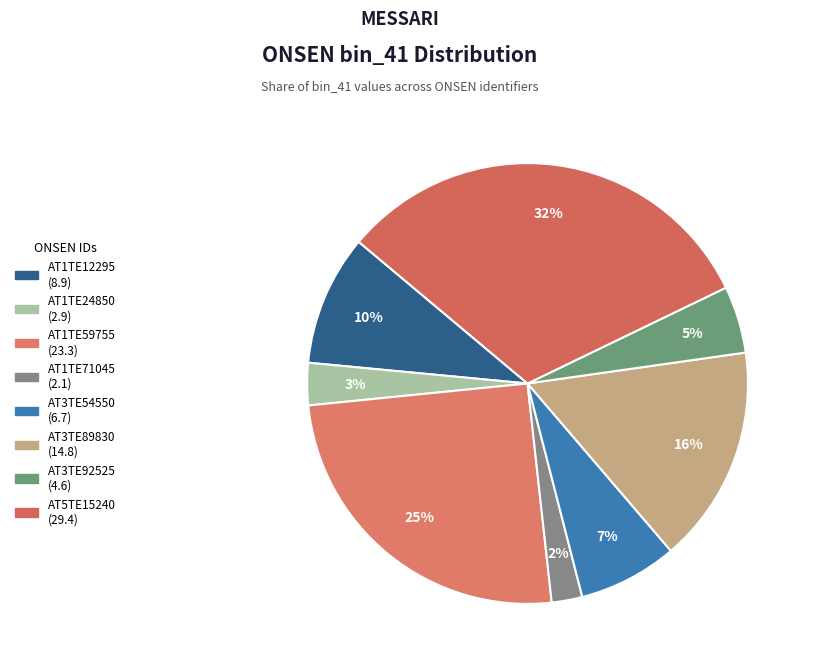

What percentage is the AT1TE12295 slice, to the nearest percent?

10%